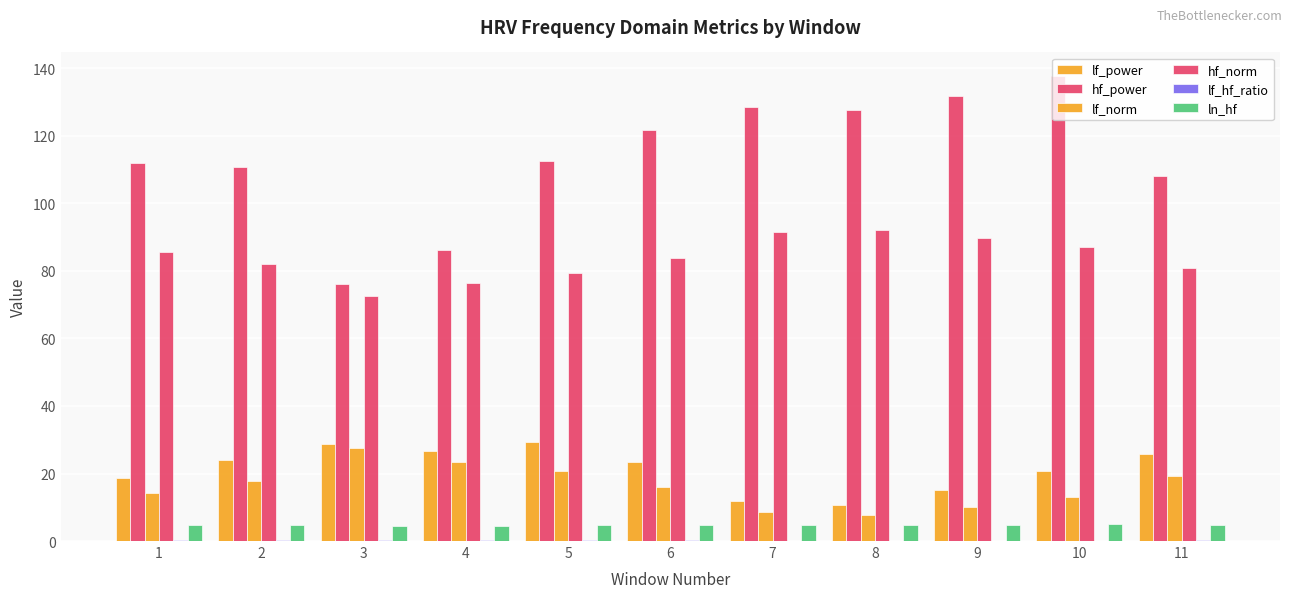

At which label does lf_hf_ratio reach its minimum?

8